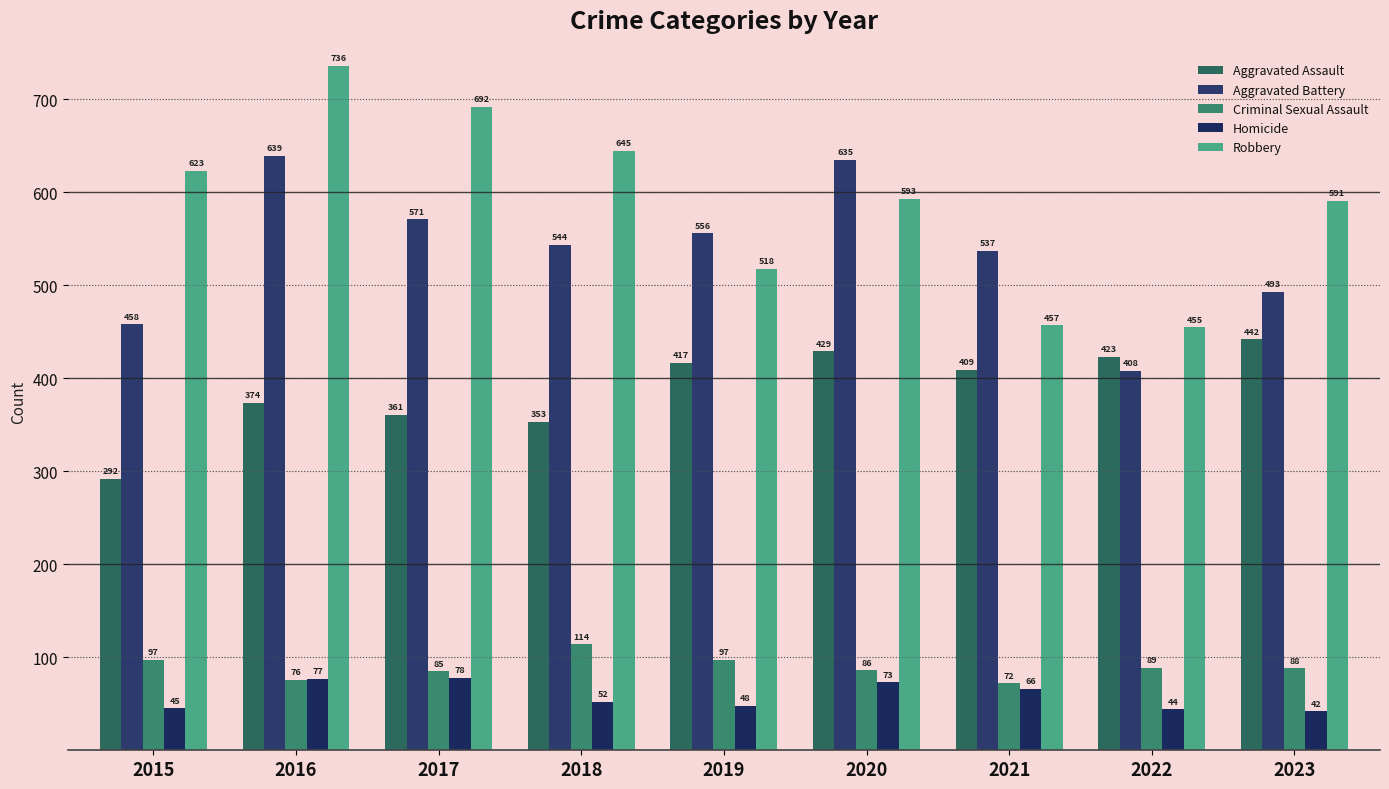

What is the lowest value of the Aggravated Battery series?

408